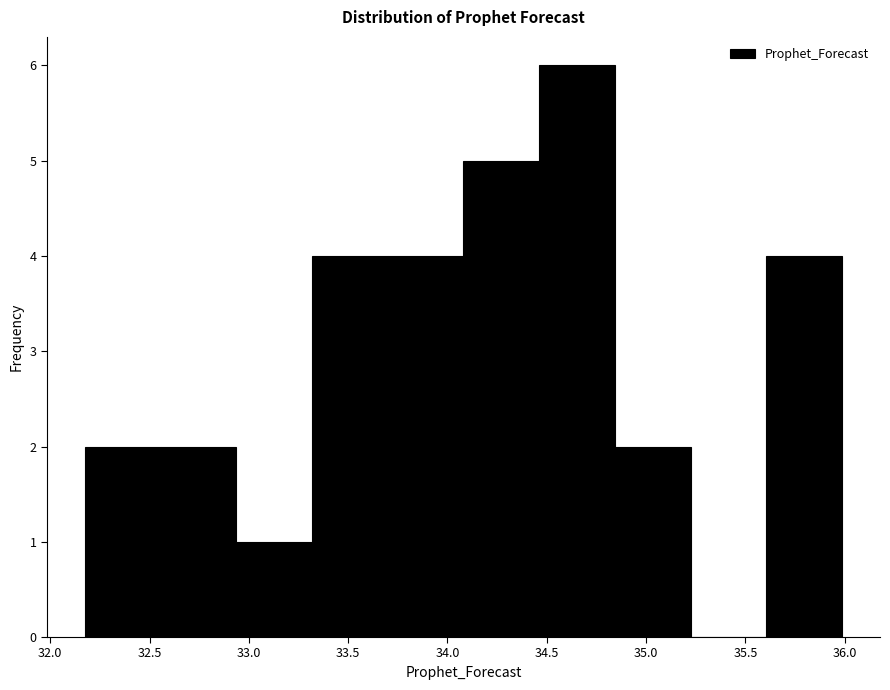

How tall is the bar that spans 32.95 to 33.30 on the x-axis? Neither the bar edges nor the heights are printed on the chart, so give them approximately, as read against the axes.

1